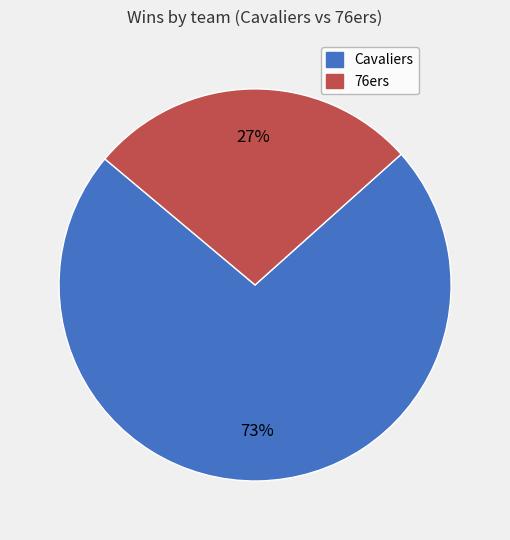

What is the ratio of the value at 76ers to the value at Cavaliers?

0.4